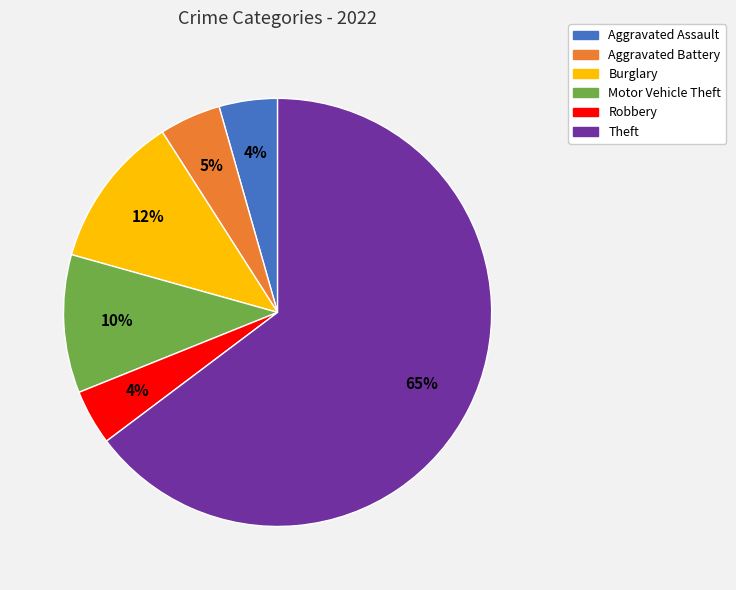

To the nearest percent, what is the combined percentage of Motor Vehicle Theft and Aggravated Battery?

15%